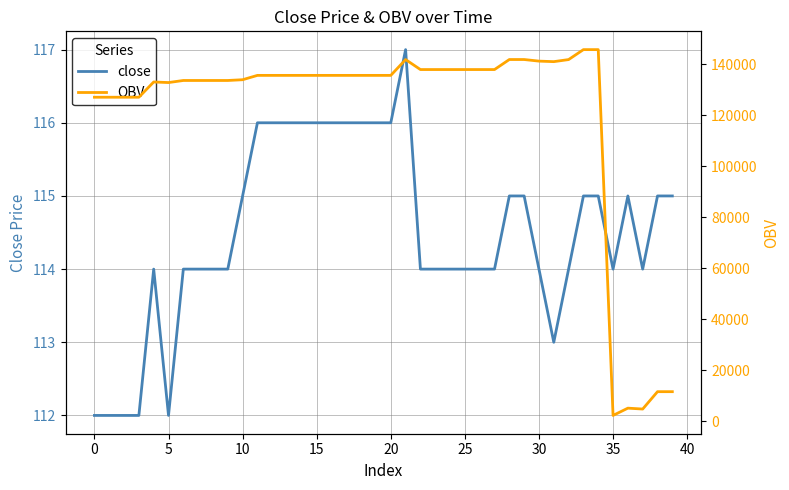

Reading right to left, what are all the values shown in this chart?

close: 115.0	115.0	114.0	115.0	114.0	115.0	115.0	114.0	113.0	114.0	115.0	115.0	114.0	114.0	114.0	114.0	114.0	114.0	117.0	116.0	116.0	116.0	116.0	116.0	116.0	116.0	116.0	116.0	116.0	115.0	114.0	114.0	114.0	114.0	112.0	114.0	112.0	112.0	112.0	112.0
OBV: 11668.5	11668.5	4864.2	5210.2	2360.2	145705.2	145705.2	141805.2	140996.3	141201.5	141824.6	141824.6	137895.3	137895.3	137895.3	137895.3	137895.3	137895.3	141811.3	135611.3	135611.3	135611.3	135611.3	135611.3	135611.3	135611.3	135611.3	135611.3	135611.3	133911.3	133613.7	133613.7	133613.7	133613.7	132800.2	133023.9	127048.8	127048.8	127048.8	127048.8